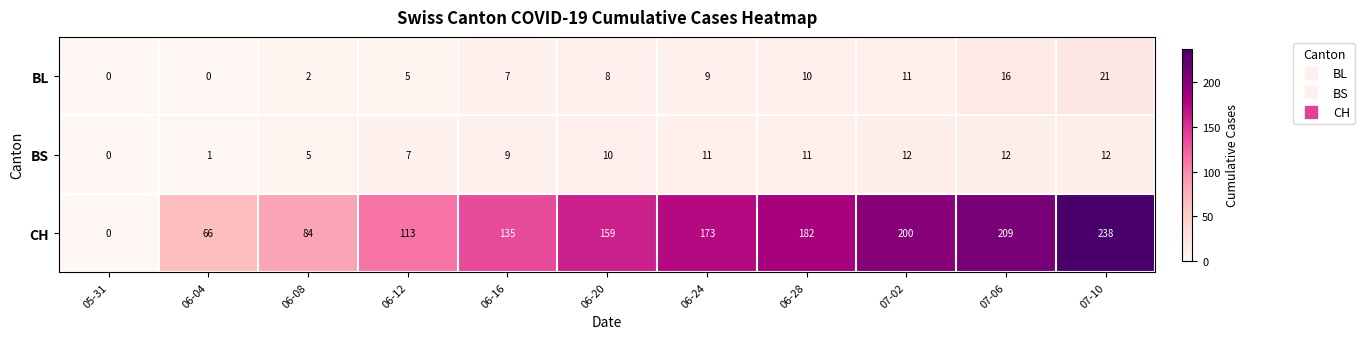

Count the number of data series in this chart.

3